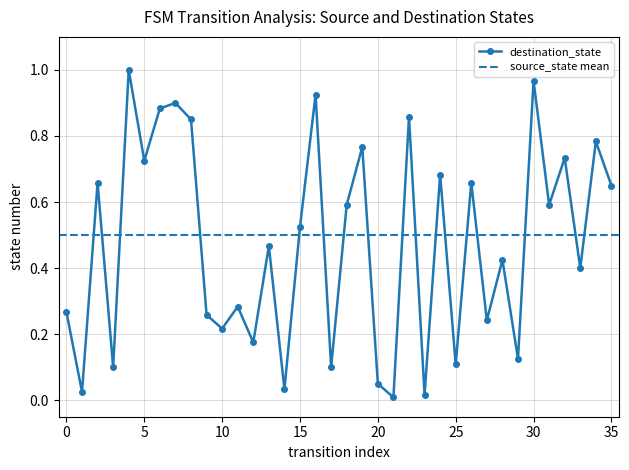

Reading left to right, extract all data points from this chart.

0=0.3	1=0.0	2=0.7	3=0.1	4=1.0	5=0.7	6=0.9	7=0.9	8=0.8	9=0.3	10=0.2	11=0.3	12=0.2	13=0.5	14=0.0	15=0.5	16=0.9	17=0.1	18=0.6	19=0.8	20=0.1	21=0.0	22=0.9	23=0.0	24=0.7	25=0.1	26=0.7	27=0.2	28=0.4	29=0.1	30=1.0	31=0.6	32=0.7	33=0.4	34=0.8	35=0.7